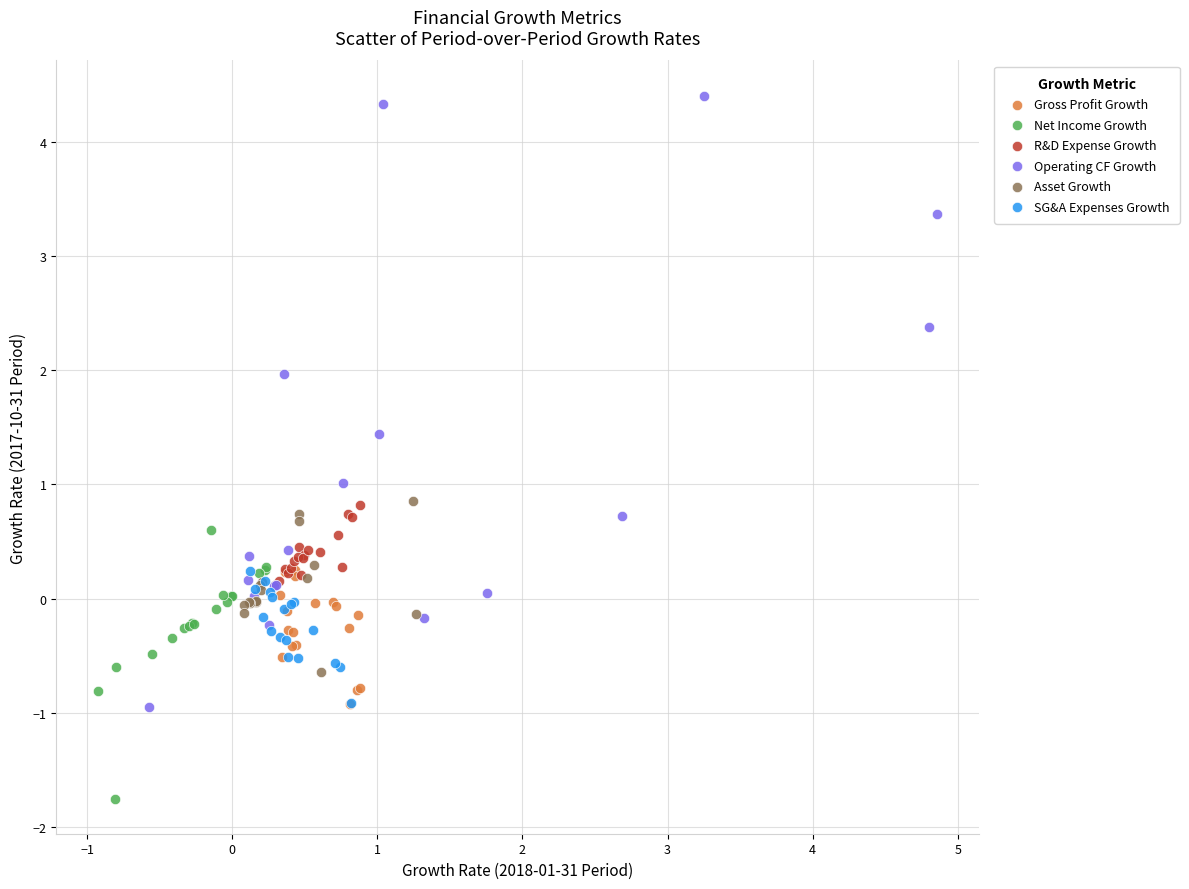

Which series contains the highest Y value?

Operating CF Growth